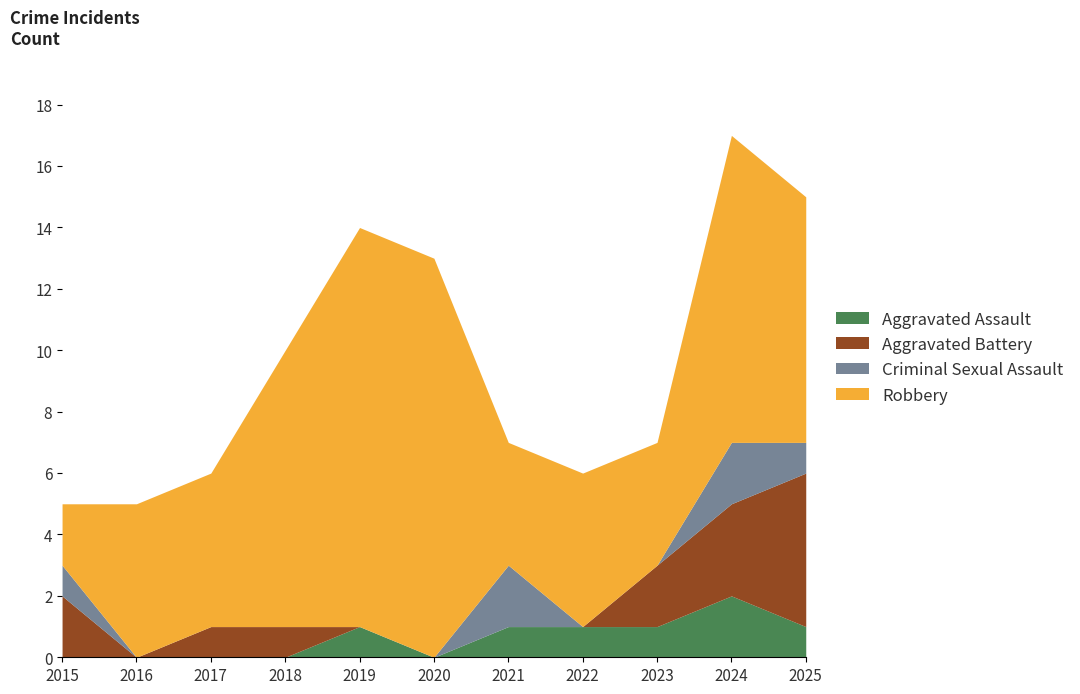

The value of Robbery at 2018 is 9. True or false?

True